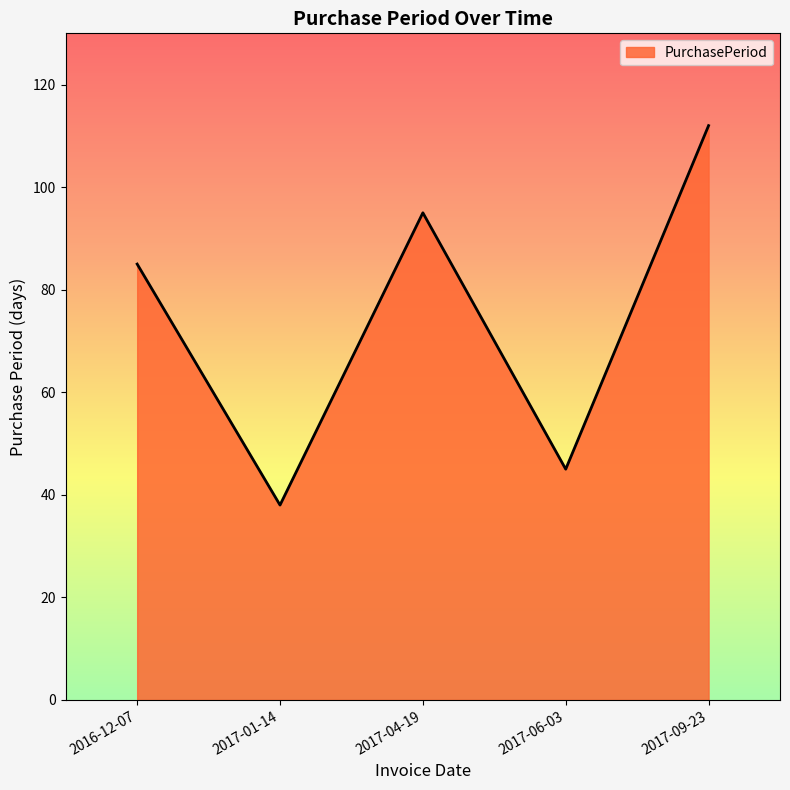

How many categories are shown in the chart?

5